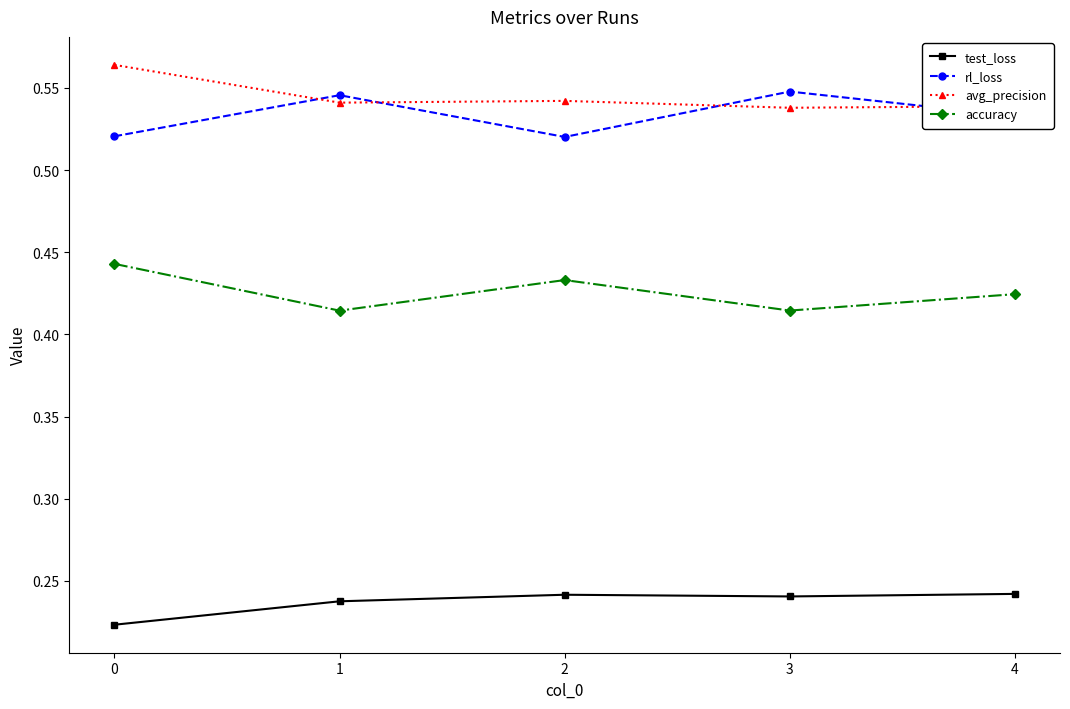

Where is the first local maximum for rl_loss?

1